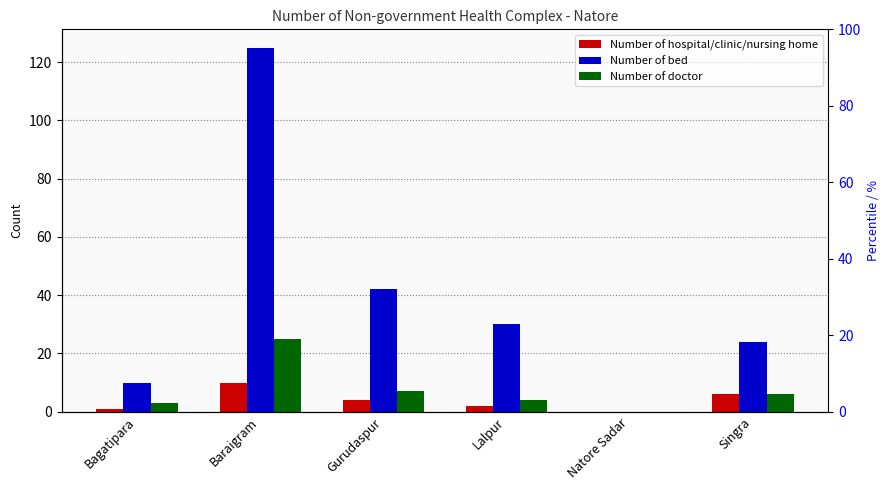

Are the bars grouped side by side (vs. stacked)?

Yes